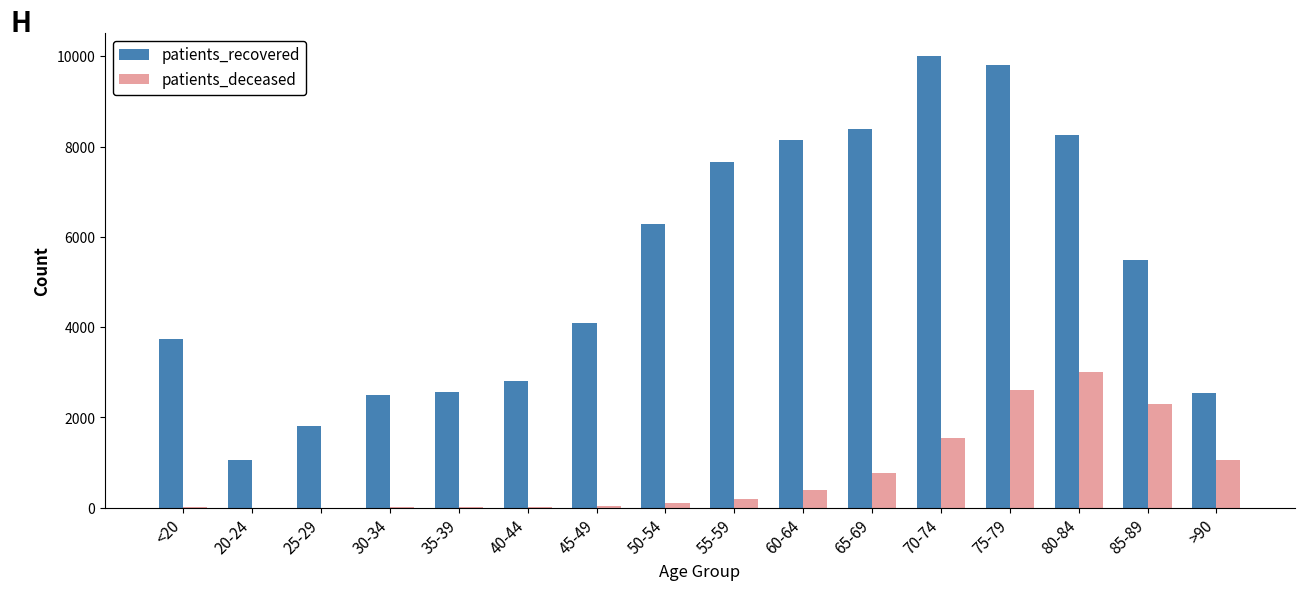

Is the value of patients_deceased at 45-49 greater than the value of patients_recovered at 60-64?

No